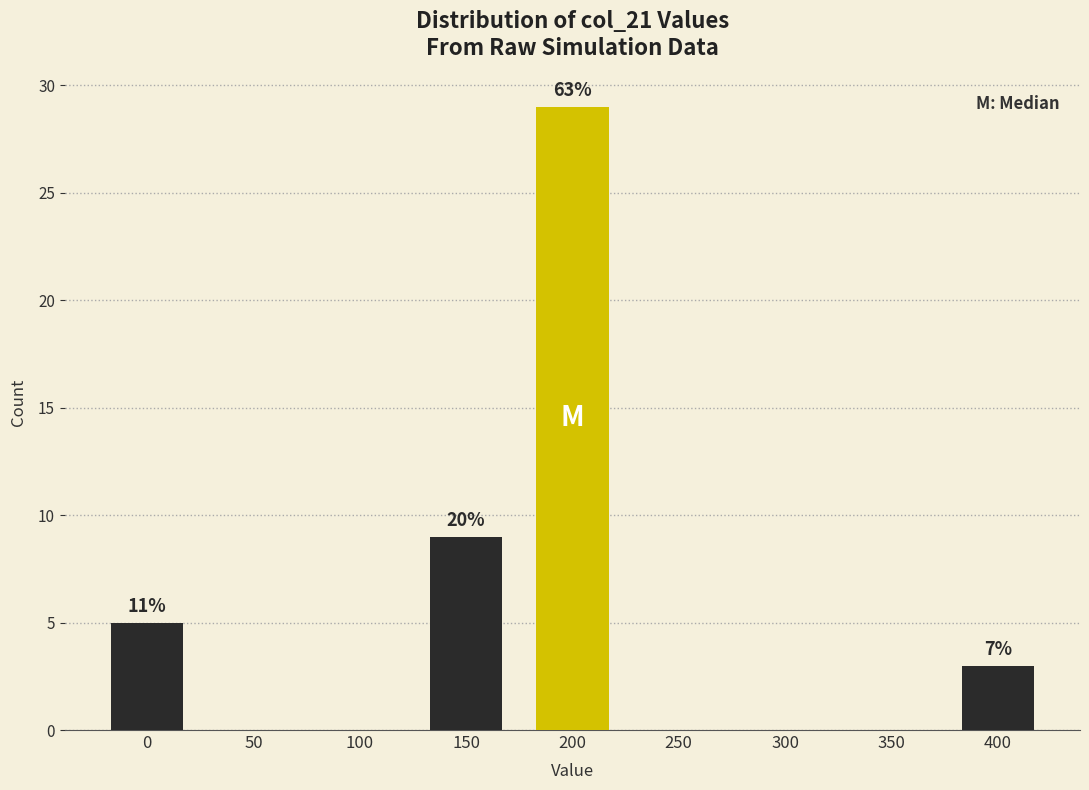

Reading left to right, what are all the values shown in this chart?

0=5	50=0	100=0	150=9	200=29	250=0	300=0	350=0	400=3